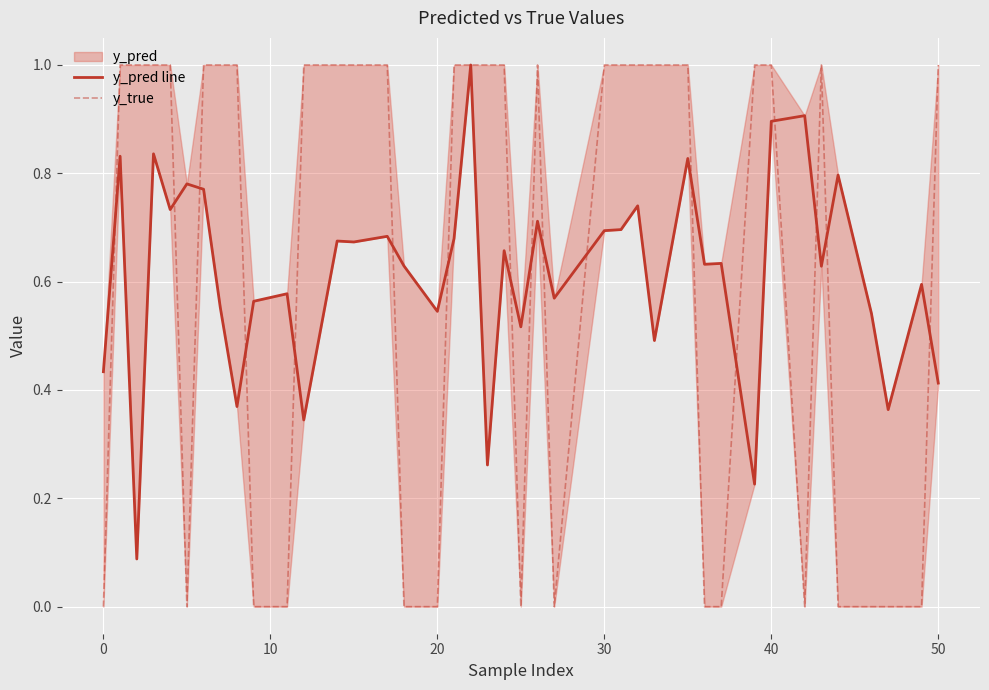

How many values in the y_true series are below 1?

15